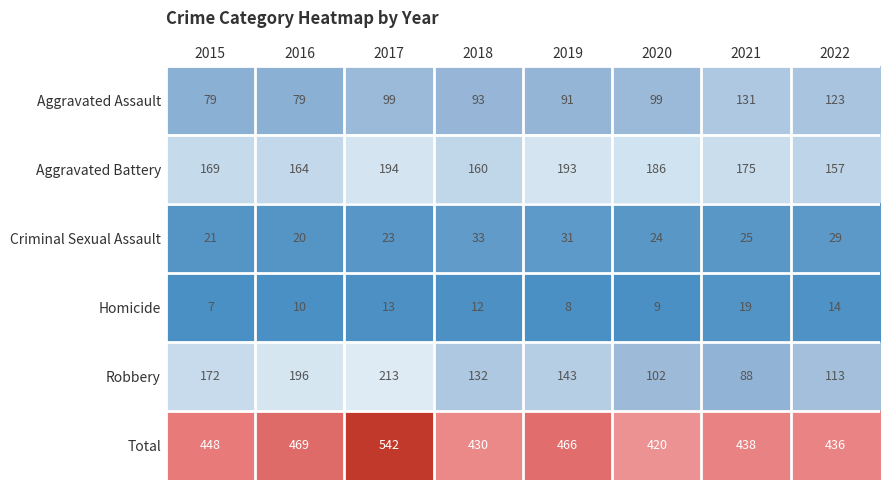

Which series has the largest range (max minus min)?

Robbery